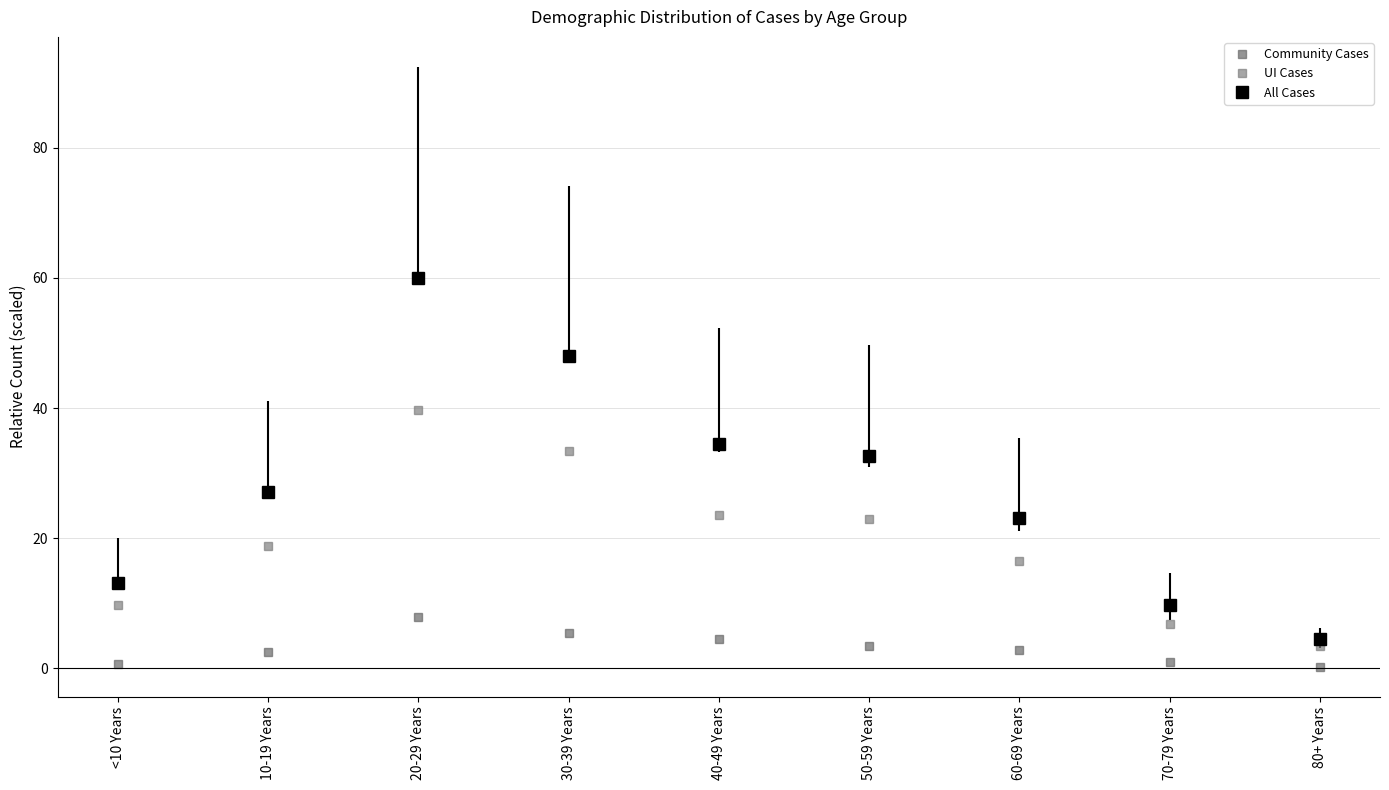

At which category does the chart reach its peak across all series?

20-29 Years